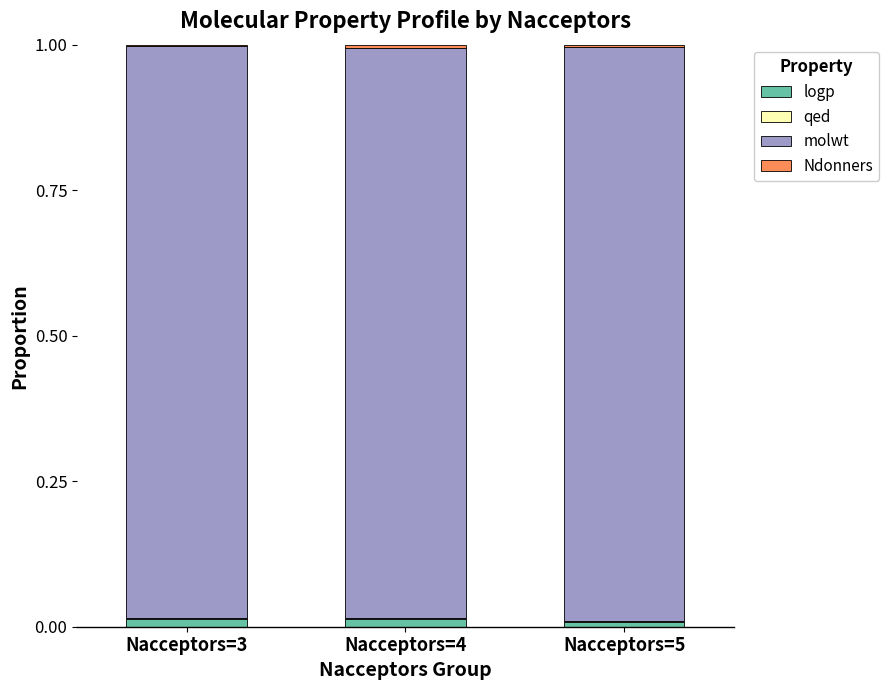

How many categories are shown in the chart?

3